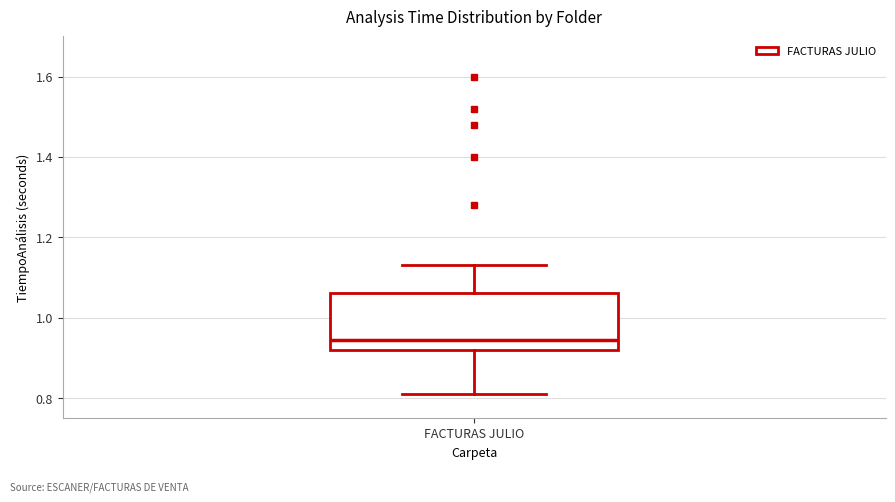

Where is the upper edge of the box for FACTURAS JULIO on the y-axis? The values are not printed on the chart, so give them approximately, as read against the axis.

1.06